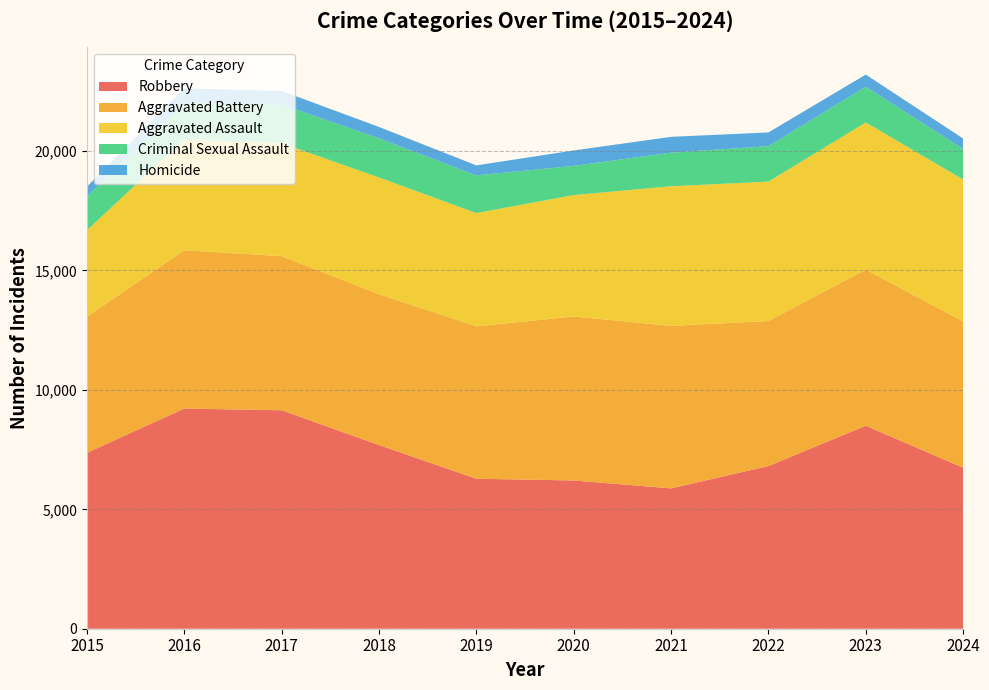

Reading left to right, what are all the values shown in this chart?

Aggravated Assault: 3620	4635	4731	4888	4744	5082	5846	5838	6159	5946
Aggravated Battery: 5702	6628	6454	6317	6381	6868	6805	6071	6540	6124
Criminal Sexual Assault: 1414	1539	1615	1639	1578	1222	1407	1483	1497	1280
Homicide: 411	606	572	476	418	647	662	576	508	435
Robbery: 7364	9218	9147	7690	6279	6207	5876	6812	8499	6741